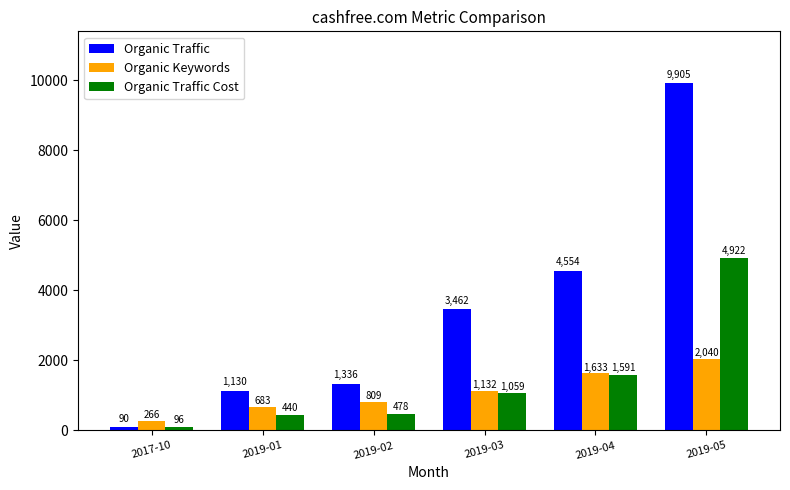

How many values in the Organic Keywords series are below 1132?

3